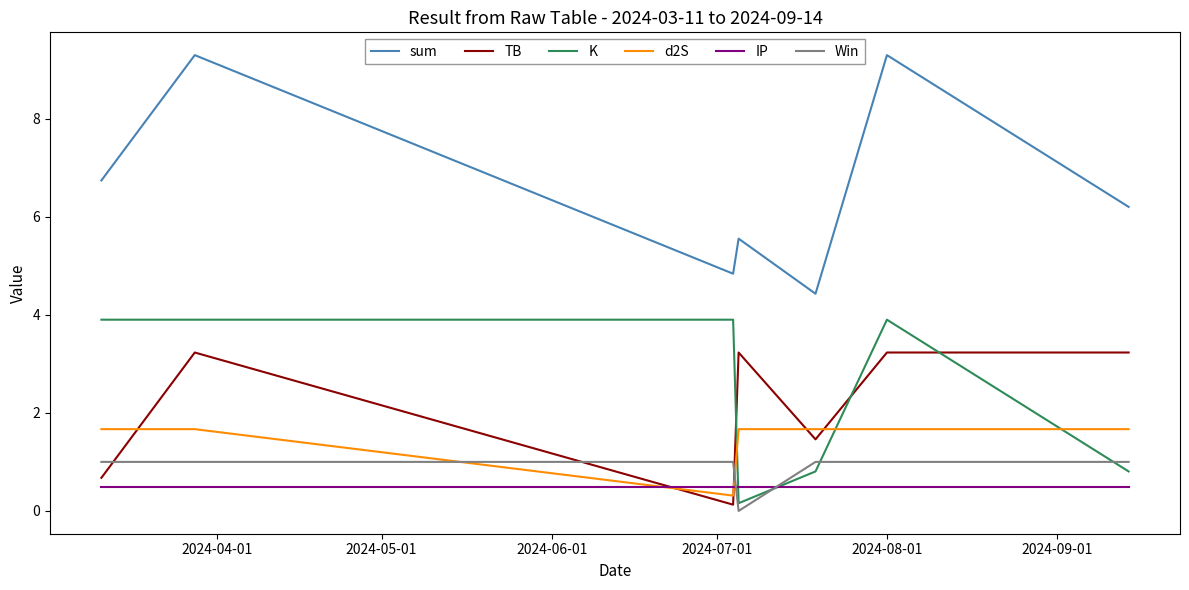

What is the highest value of the K series?

3.9